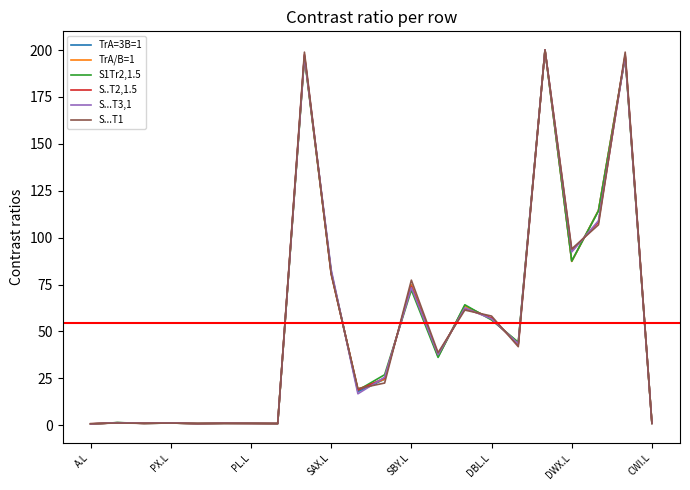

What is the maximum value shown in the chart?

200.0